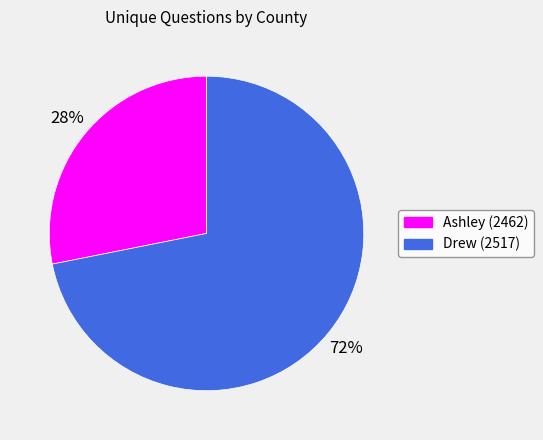

Which category has the biggest portion of the pie?

Drew (2517)